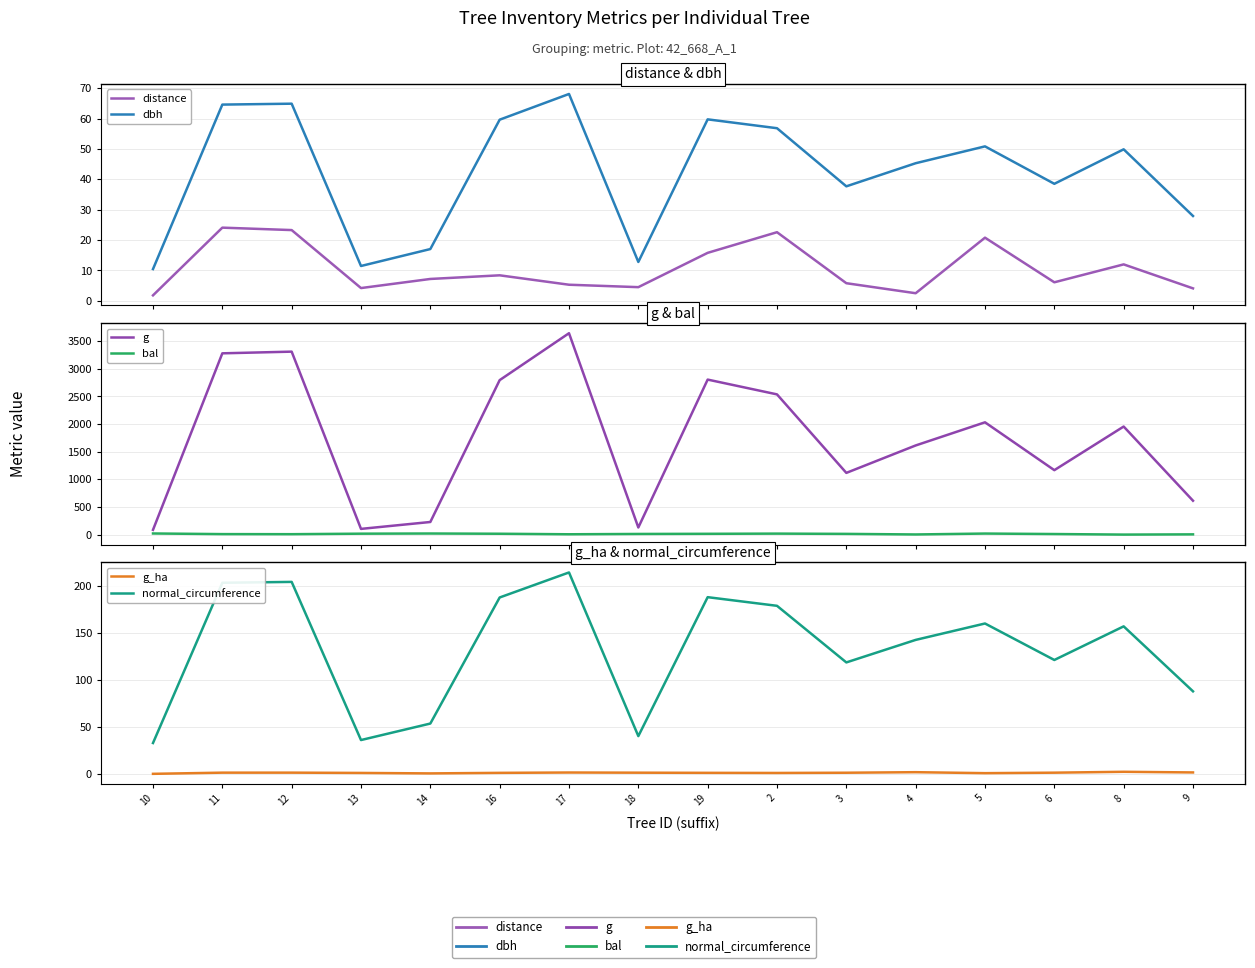

True or false: bal and g cross at least once.

False